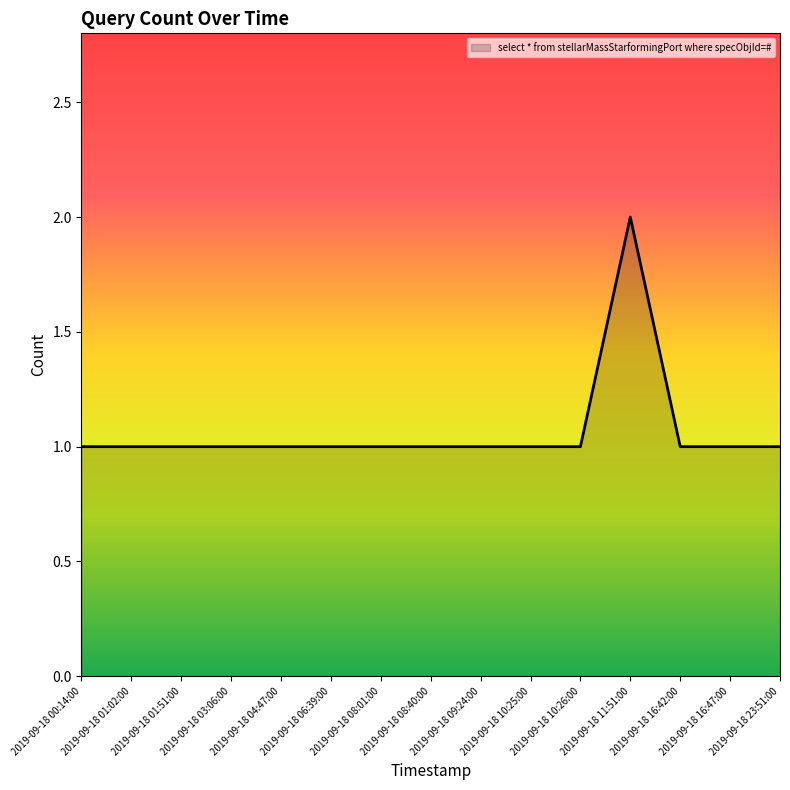

Does the chart have visible grid lines?

No